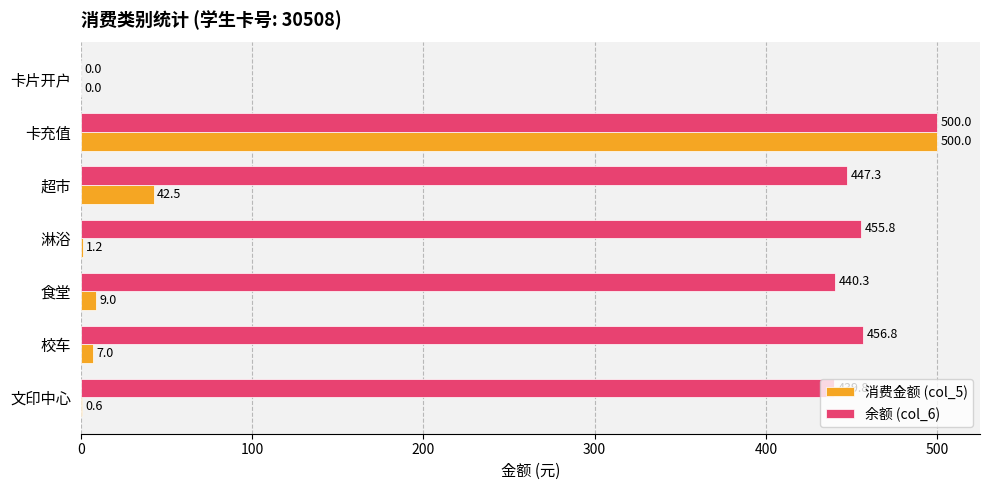

What is the sum of all 消费金额 (col_5) values?

560.3